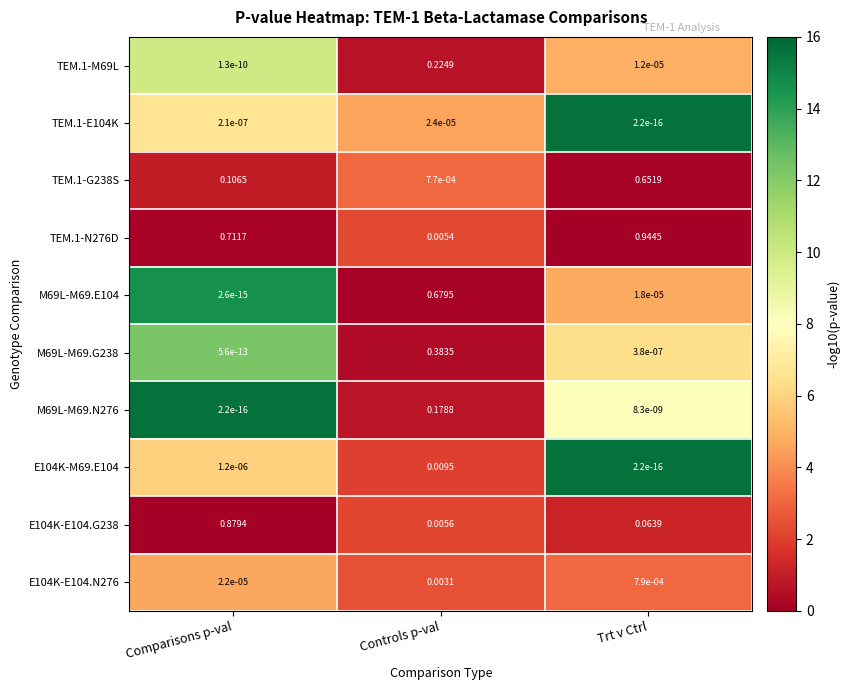

Where is TEM.1-N276D nearest to the value 0?

Controls p-val